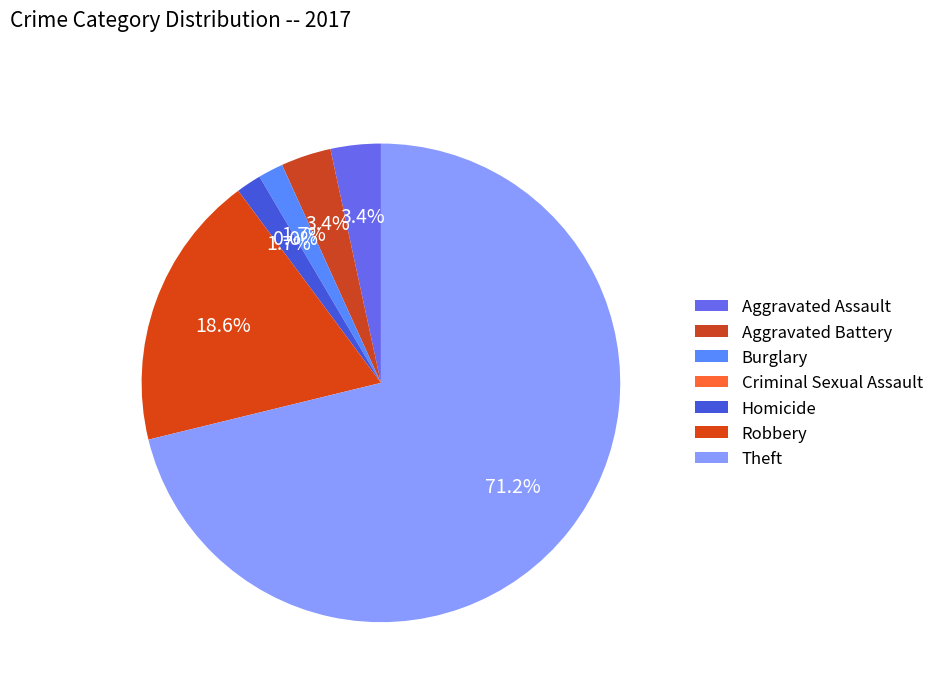

To the nearest percent, what is the average slice percentage?

14%